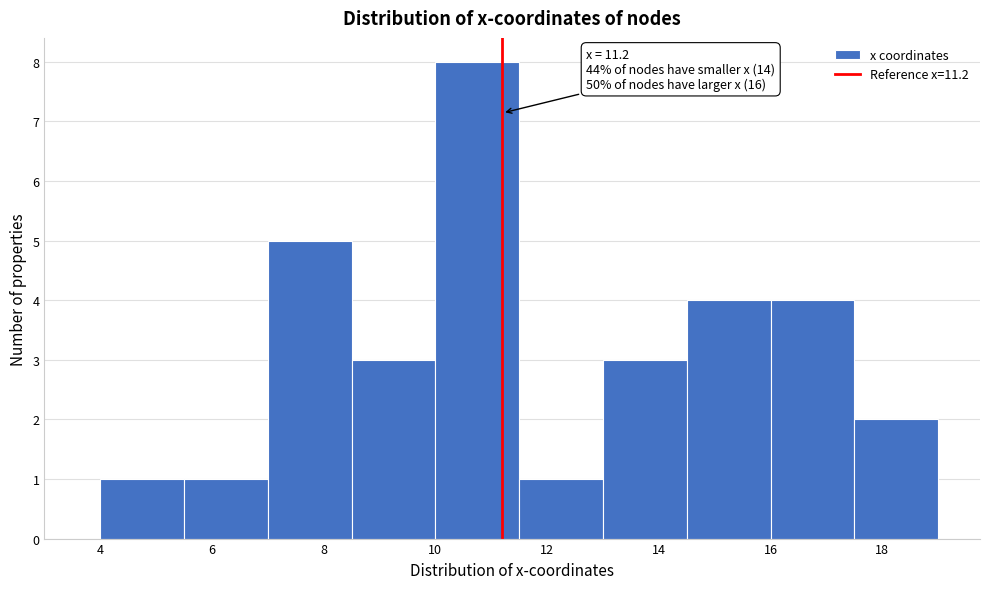

Over which range of the x-axis is the bar tallest?

10.0 to 11.5